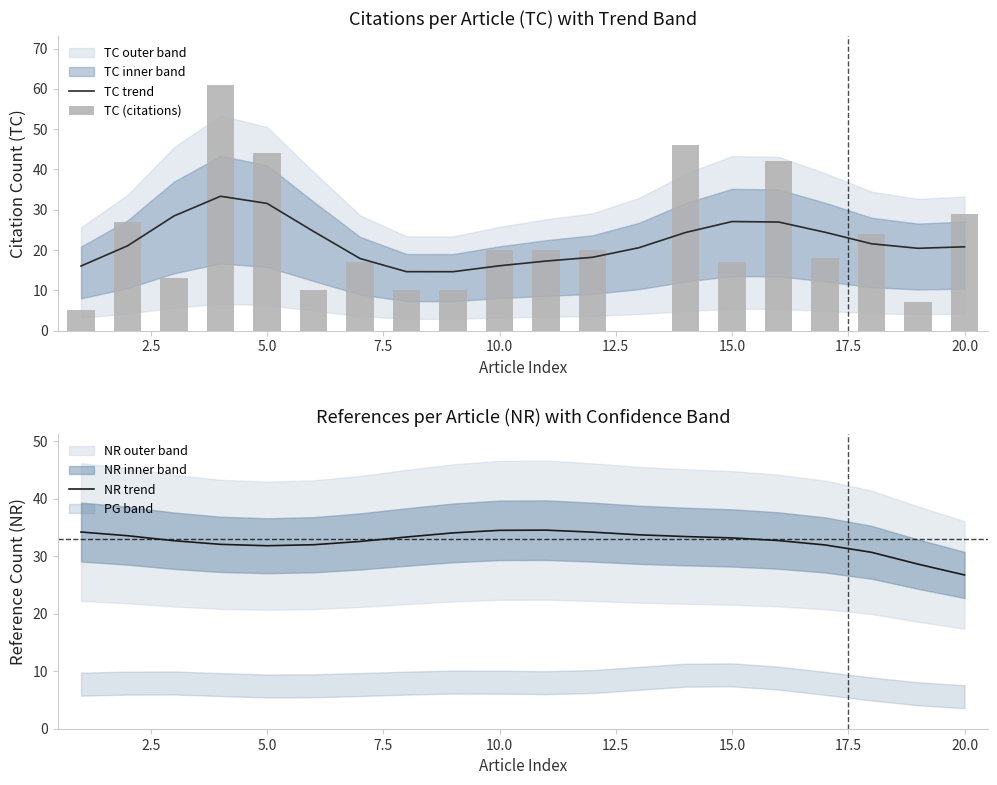

What is the lowest value of the NR trend series?

26.8